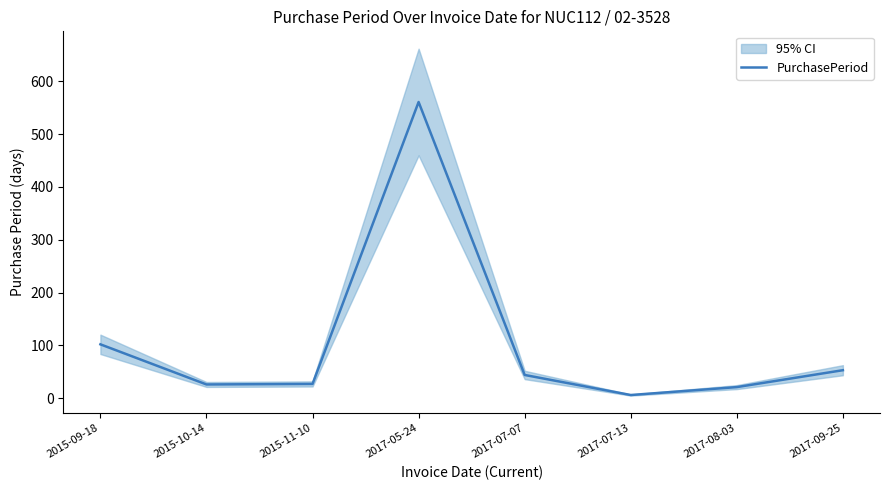

At which category does the data reach its first local valley?

2015-10-14